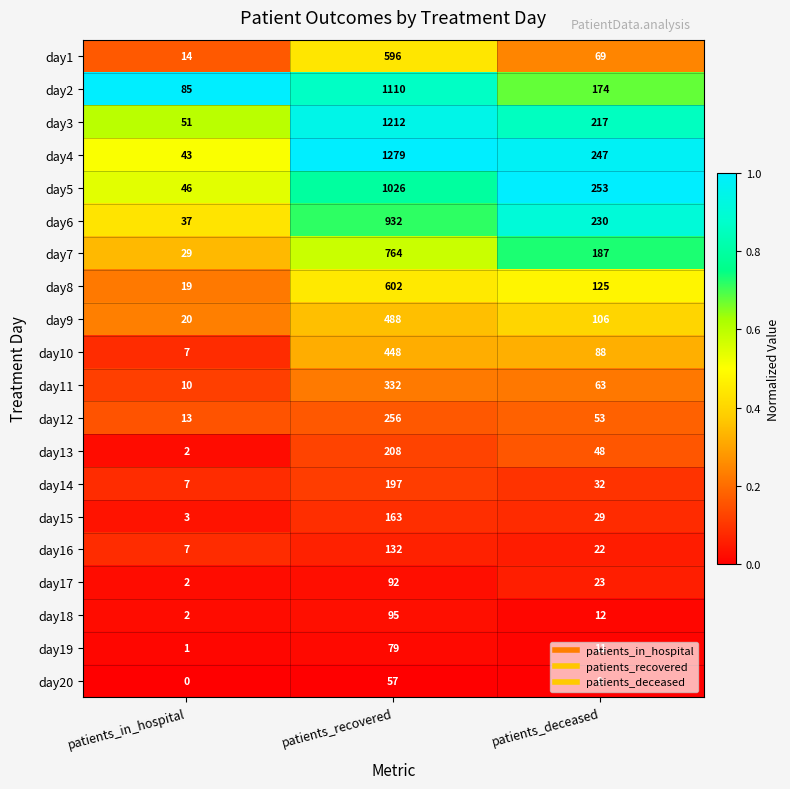

What is the spread (max minus min) of values at patients_recovered?

1222